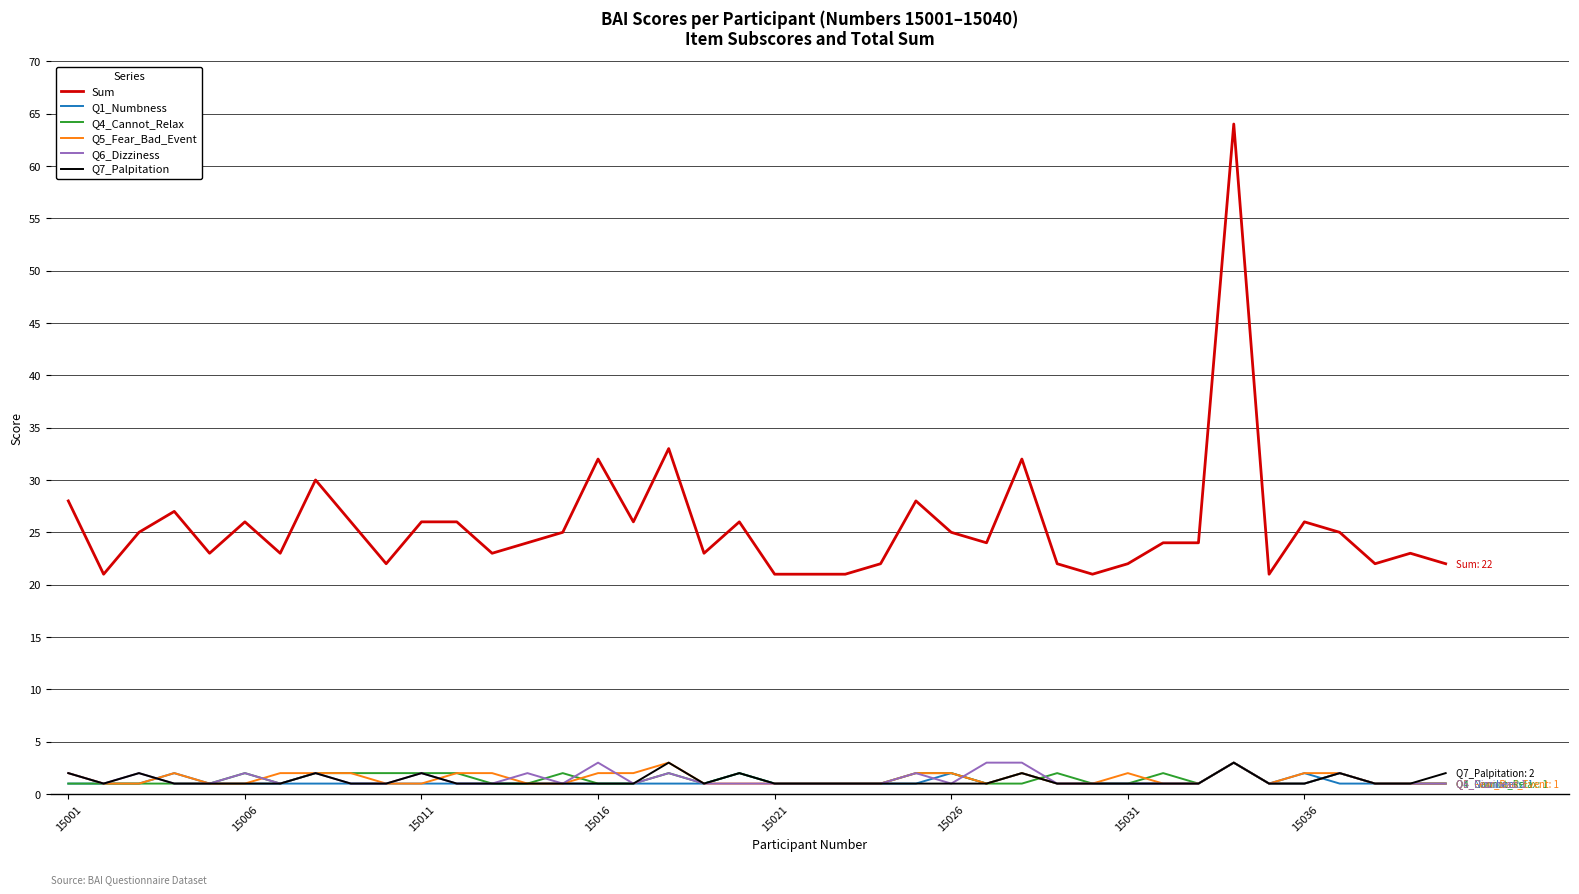

What is the greatest value displayed?

64